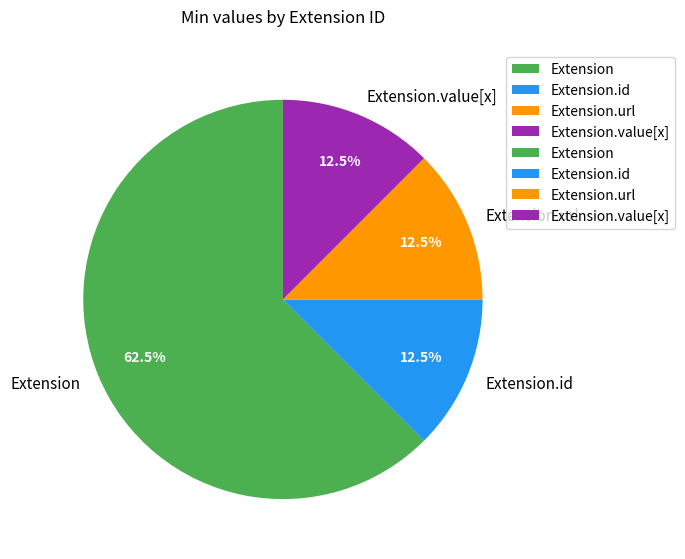

Is Extension.url the majority of the pie?

No